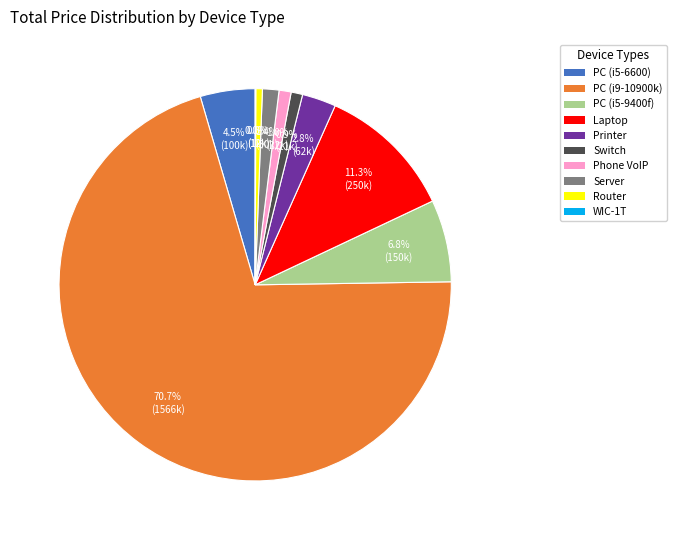

Between PC (i9-10900k) and Switch, which is larger?

PC (i9-10900k)